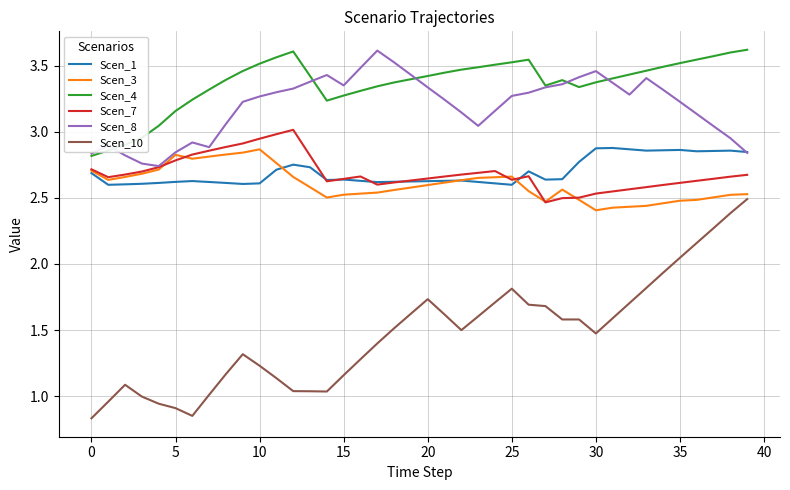

At how many categories does at least one series exceed 1?

40